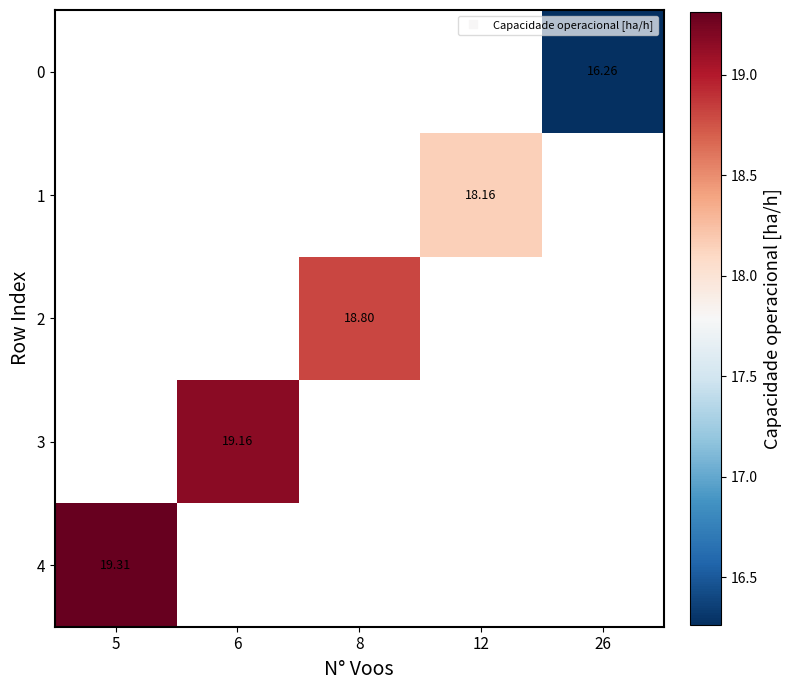

What is the smallest value displayed?

16.3